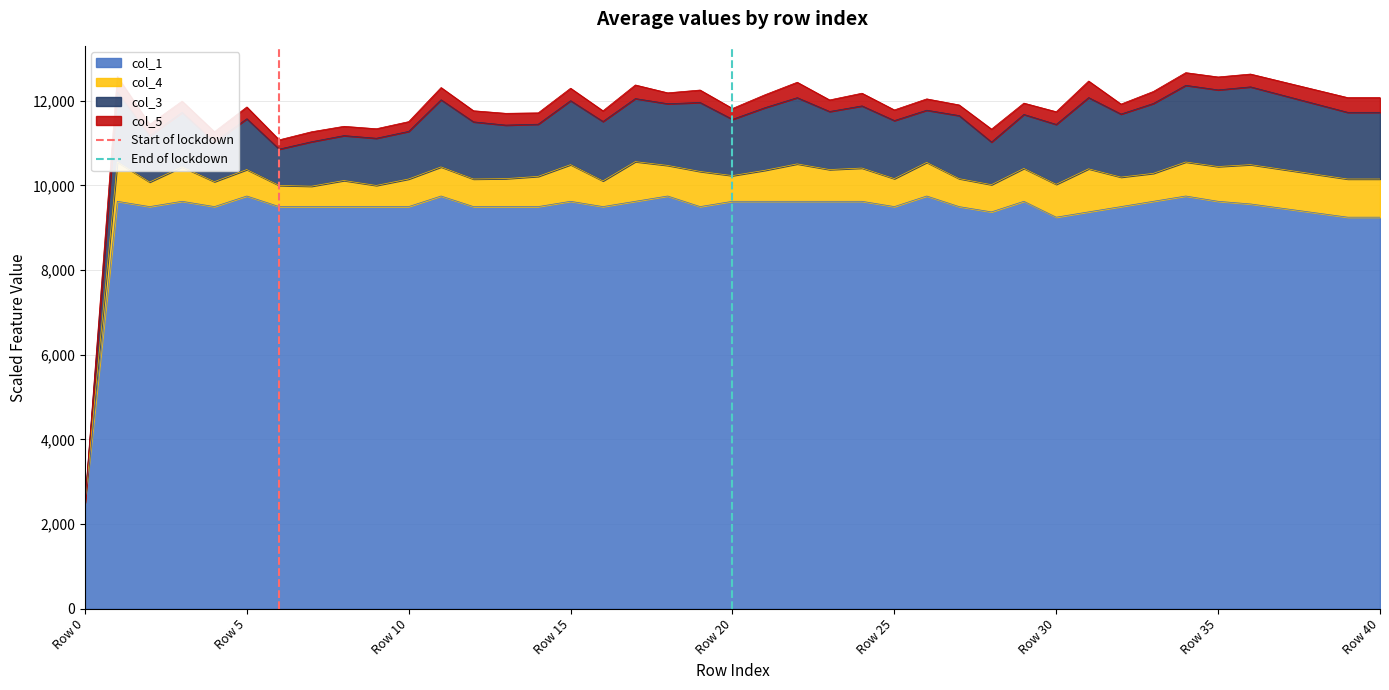

How many data points in End of lockdown are less than 1?

1